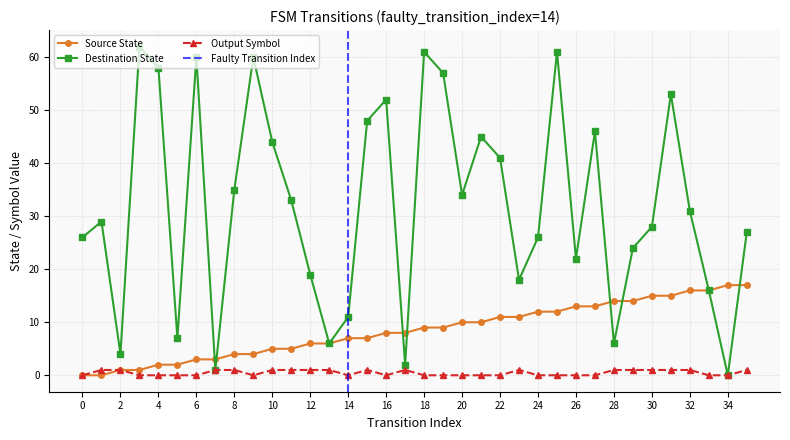

Which series has the widest spread of values?

destination_state